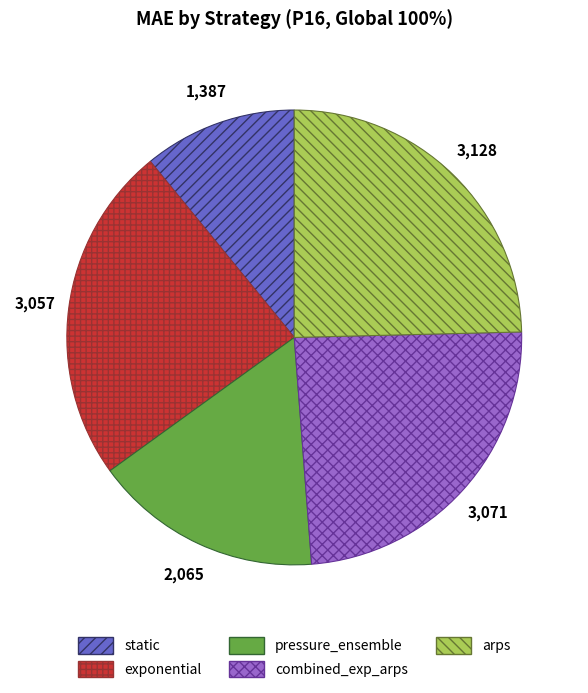

Is it true that pressure_ensemble is 16% of the pie?

True